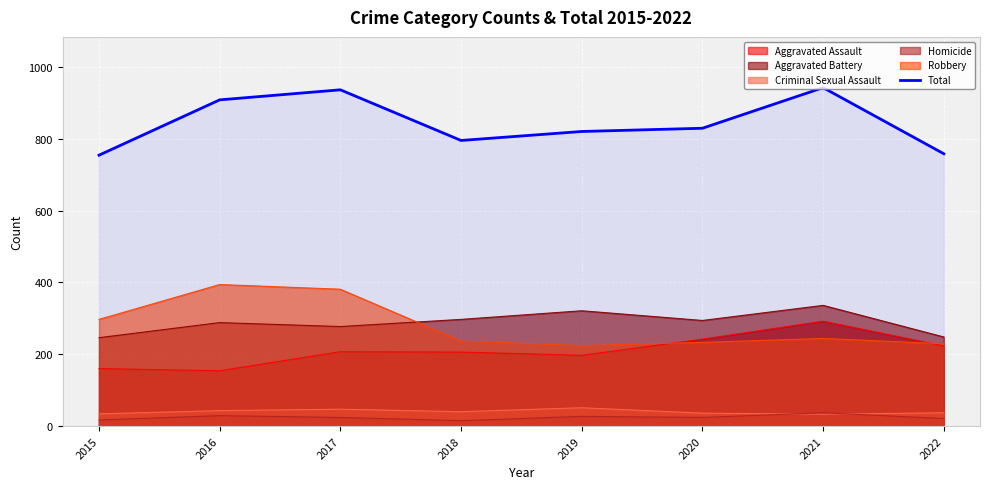

Is the value of Aggravated Battery at 2021 greater than the value of Robbery at 2021?

Yes